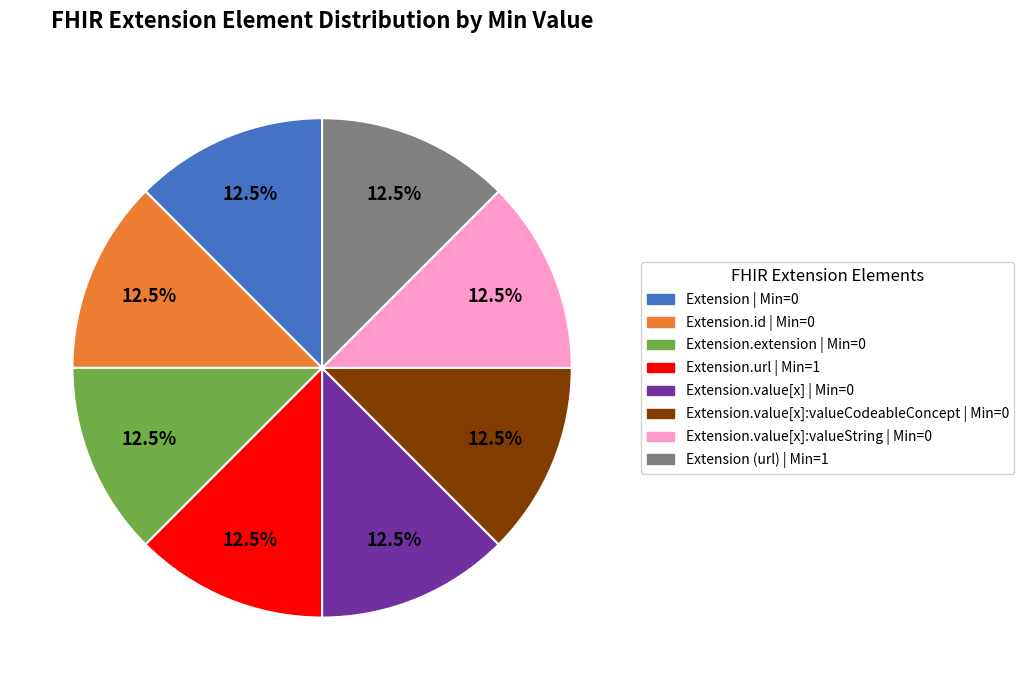

Is there any slice that represents more than half of the pie?

No